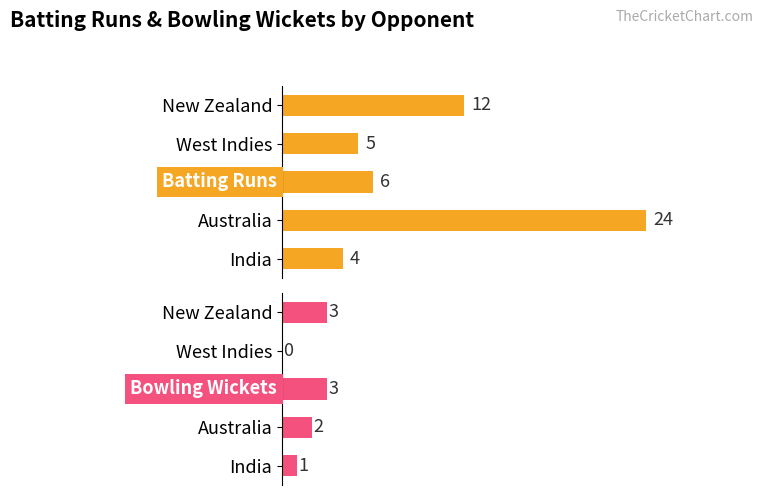

What is the spread (max minus min) of values at Australia?

22